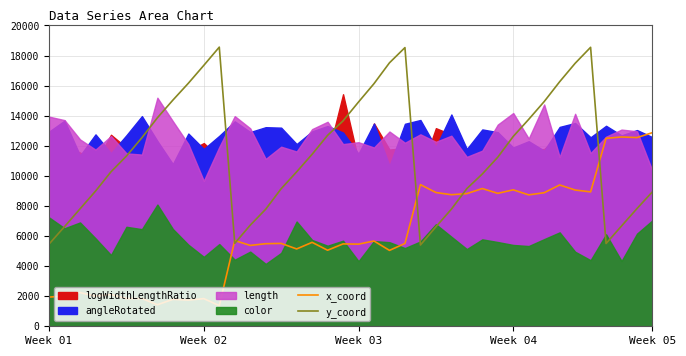

At which category does y_coord reach its first local valley?

12